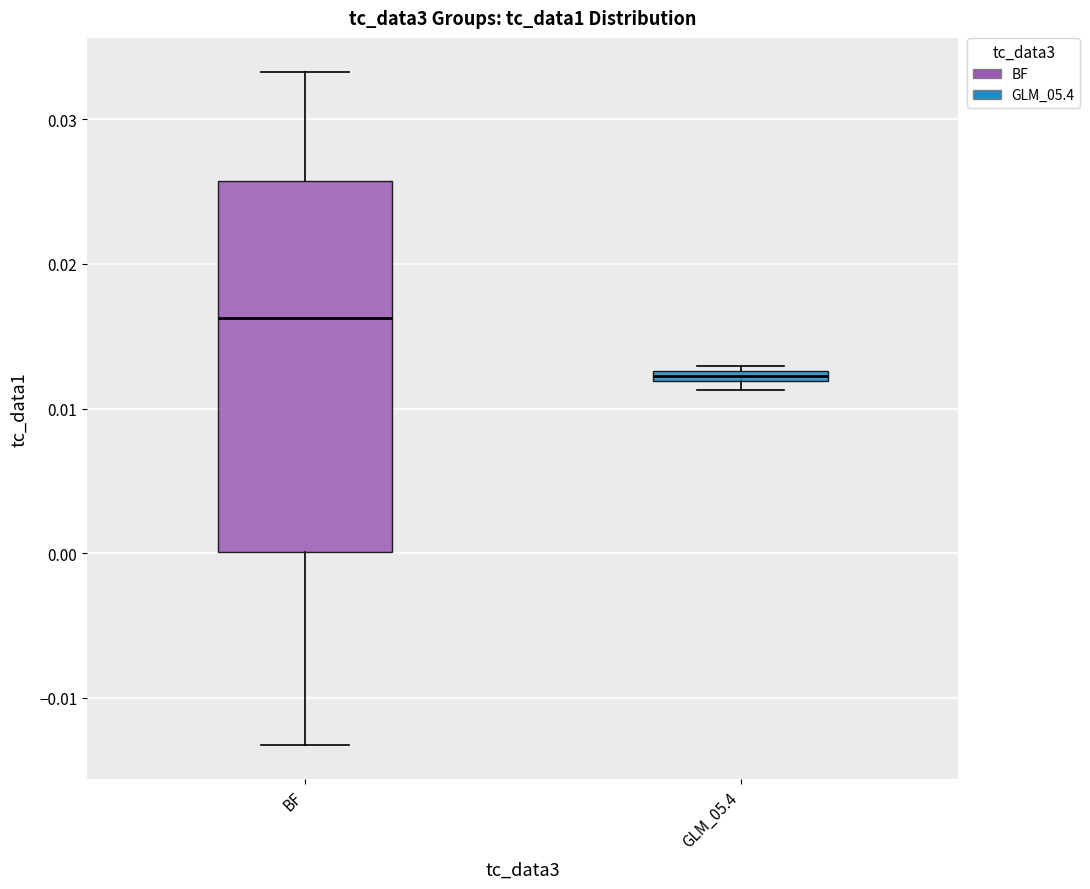

Which box's median line is the lowest?

GLM_05.4